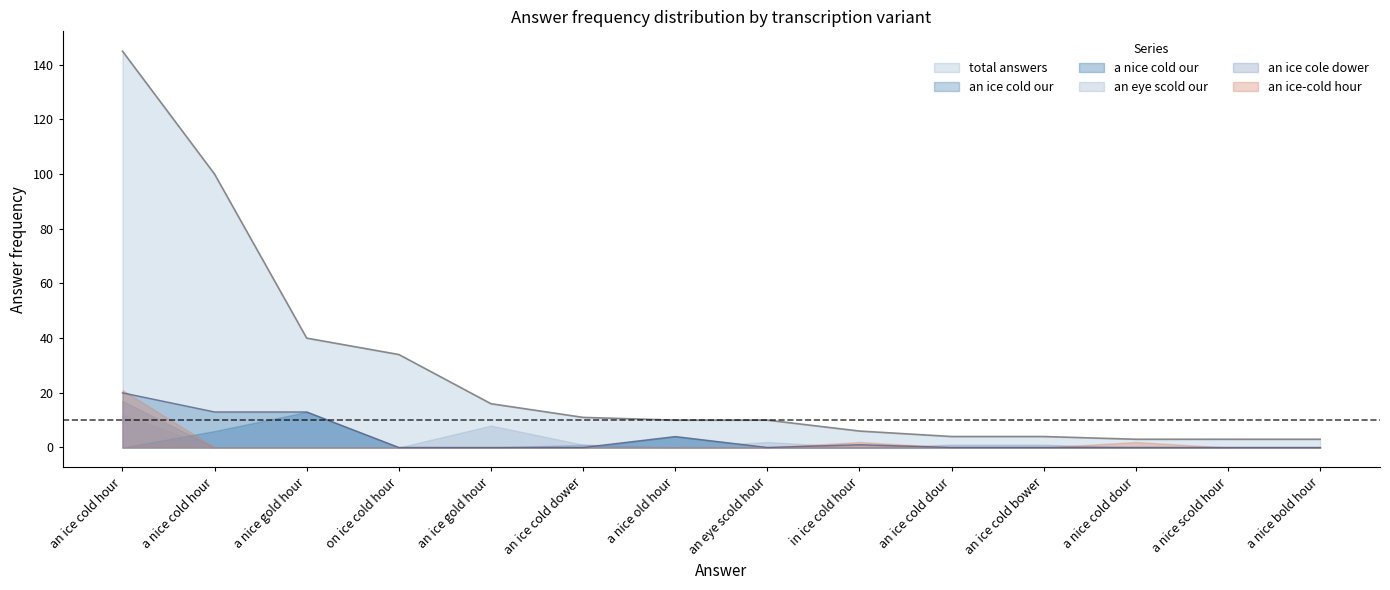

Which series has the widest spread of values?

total answers